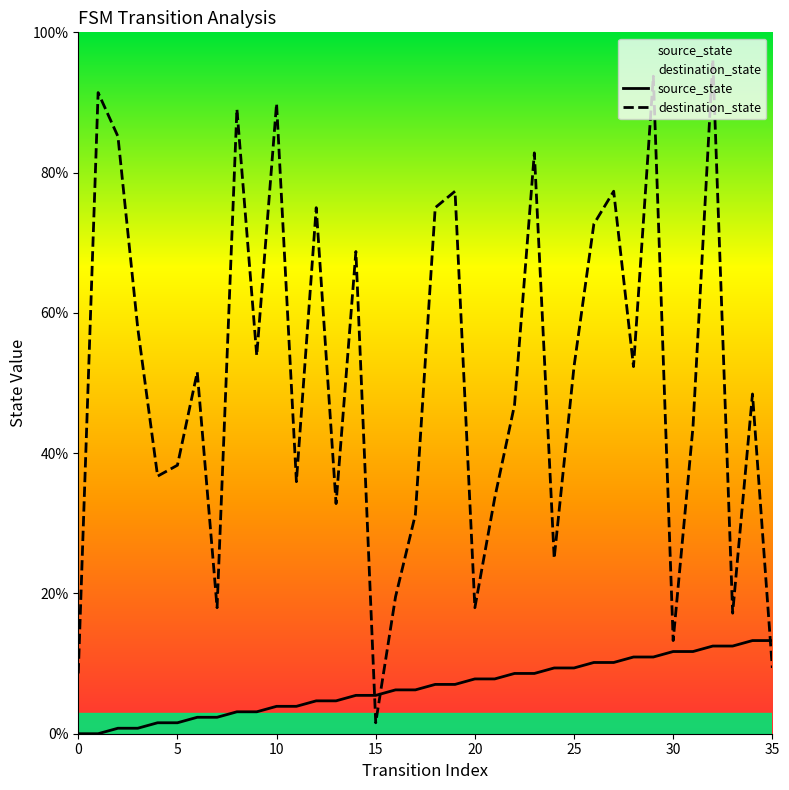

How many data points in source_state are less than 7?

18